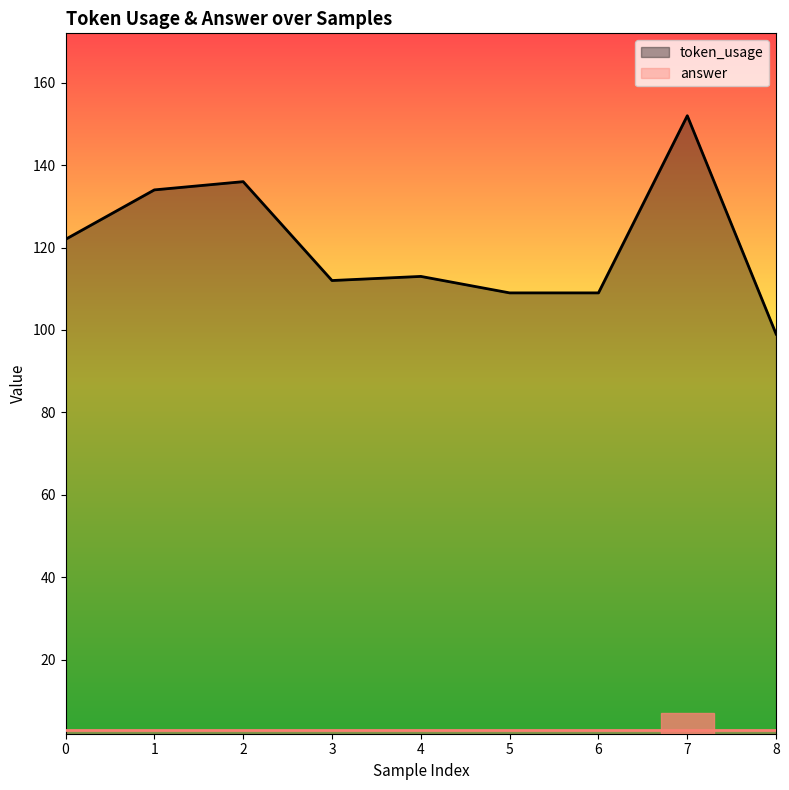

Rank the categories by value from lowest to highest.

8, 5, 6, 3, 4, 0, 1, 2, 7